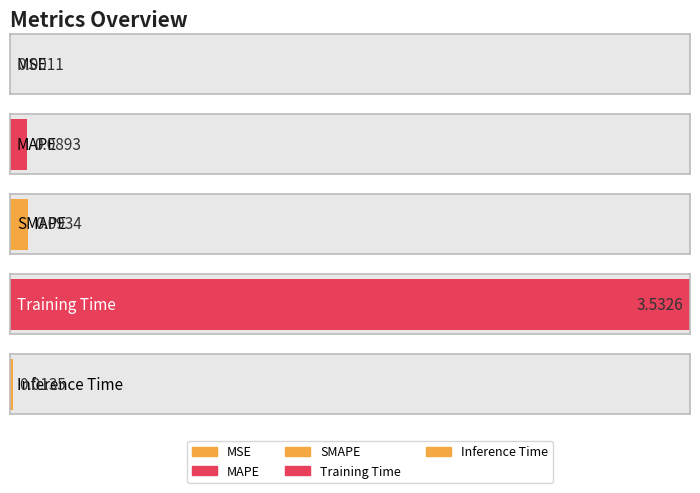

Between MAPE and Inference Time, which is larger?

MAPE